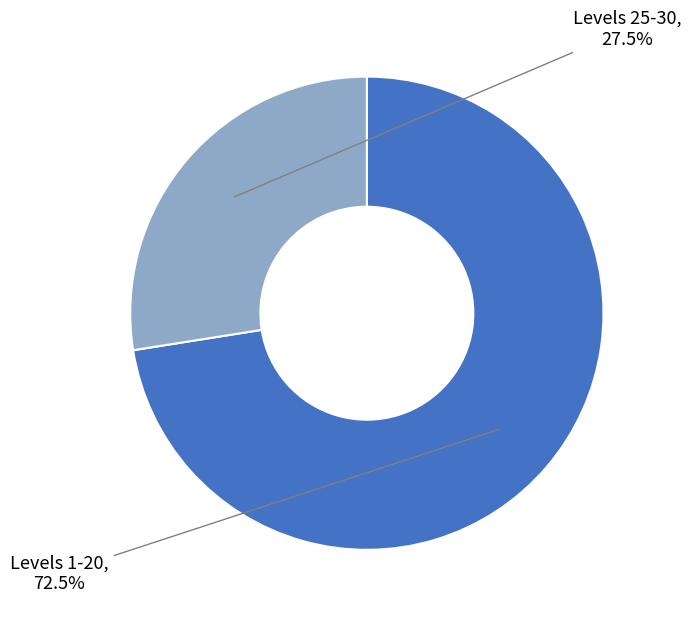

What is the ratio of the value at Levels 25-30 to the value at Levels 1-20?

0.4